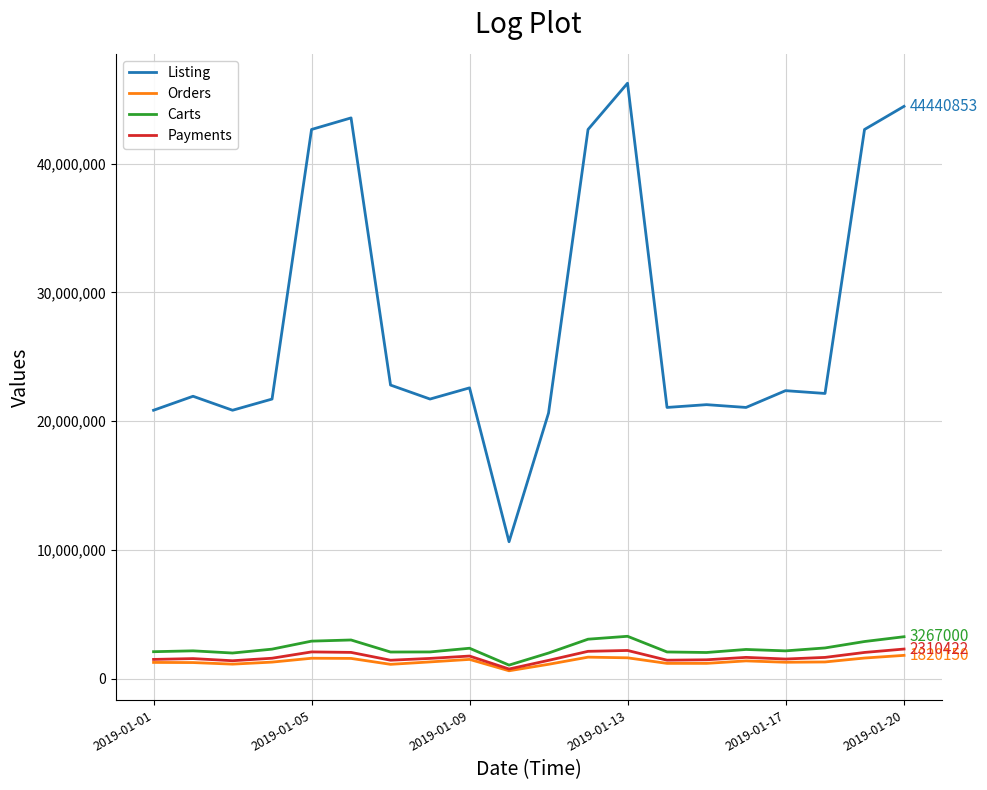

What is the minimum value for Listing?

10641496